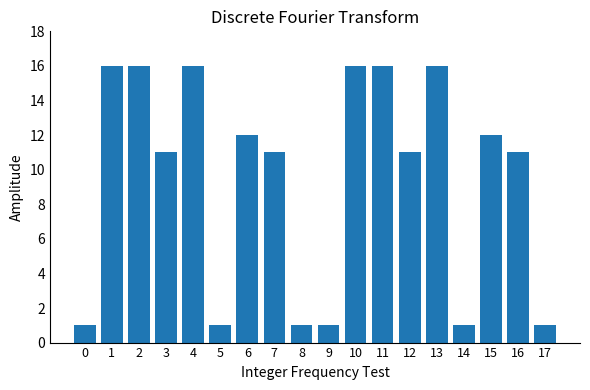

The chart shows a value of 5 at 16. True or false?

False